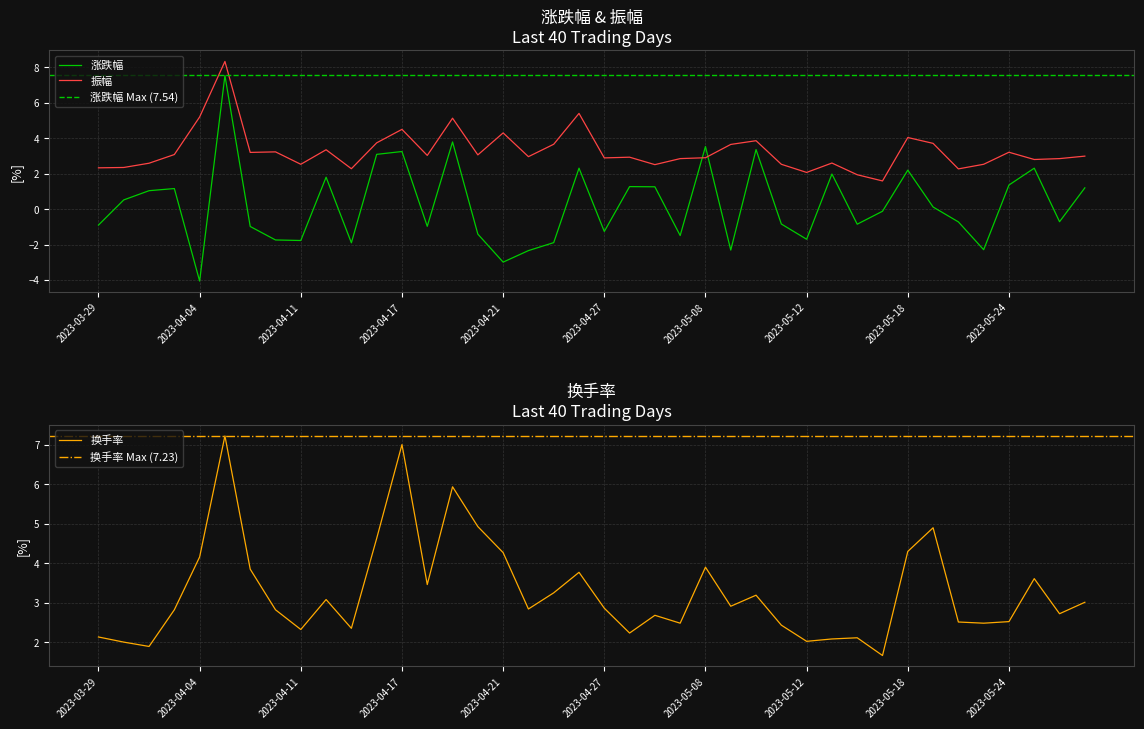

Reading left to right, extract all data points from this chart.

涨跌幅: 2023-03-29=-0.9	2023-03-30=0.5	2023-03-31=1.0	2023-04-03=1.2	2023-04-04=-4.1	2023-04-06=7.5	2023-04-07=-1.0	2023-04-10=-1.7	2023-04-11=-1.8	2023-04-12=1.8	2023-04-13=-1.9	2023-04-14=3.1	2023-04-17=3.2	2023-04-18=-1.0	2023-04-19=3.8	2023-04-20=-1.4	2023-04-21=-3.0	2023-04-24=-2.3	2023-04-25=-1.9	2023-04-26=2.3	2023-04-27=-1.3	2023-04-28=1.3	2023-05-04=1.3	2023-05-05=-1.5	2023-05-08=3.5	2023-05-09=-2.3	2023-05-10=3.4	2023-05-11=-0.8	2023-05-12=-1.7	2023-05-15=2.0	2023-05-16=-0.8	2023-05-17=-0.1	2023-05-18=2.2	2023-05-19=0.1	2023-05-22=-0.7	2023-05-23=-2.3	2023-05-24=1.4	2023-05-25=2.3	2023-05-26=-0.7	2023-05-29=1.2
振幅: 2023-03-29=2.3	2023-03-30=2.4	2023-03-31=2.6	2023-04-03=3.1	2023-04-04=5.2	2023-04-06=8.3	2023-04-07=3.2	2023-04-10=3.2	2023-04-11=2.5	2023-04-12=3.4	2023-04-13=2.3	2023-04-14=3.7	2023-04-17=4.5	2023-04-18=3.0	2023-04-19=5.1	2023-04-20=3.1	2023-04-21=4.3	2023-04-24=3.0	2023-04-25=3.7	2023-04-26=5.4	2023-04-27=2.9	2023-04-28=2.9	2023-05-04=2.5	2023-05-05=2.9	2023-05-08=2.9	2023-05-09=3.6	2023-05-10=3.9	2023-05-11=2.5	2023-05-12=2.1	2023-05-15=2.6	2023-05-16=1.9	2023-05-17=1.6	2023-05-18=4.0	2023-05-19=3.7	2023-05-22=2.3	2023-05-23=2.5	2023-05-24=3.2	2023-05-25=2.8	2023-05-26=2.9	2023-05-29=3.0
换手率: 2023-03-29=2.1	2023-03-30=2.0	2023-03-31=1.9	2023-04-03=2.8	2023-04-04=4.2	2023-04-06=7.2	2023-04-07=3.9	2023-04-10=2.8	2023-04-11=2.3	2023-04-12=3.1	2023-04-13=2.4	2023-04-14=4.6	2023-04-17=7.0	2023-04-18=3.5	2023-04-19=5.9	2023-04-20=4.9	2023-04-21=4.3	2023-04-24=2.8	2023-04-25=3.2	2023-04-26=3.8	2023-04-27=2.9	2023-04-28=2.2	2023-05-04=2.7	2023-05-05=2.5	2023-05-08=3.9	2023-05-09=2.9	2023-05-10=3.2	2023-05-11=2.4	2023-05-12=2.0	2023-05-15=2.1	2023-05-16=2.1	2023-05-17=1.7	2023-05-18=4.3	2023-05-19=4.9	2023-05-22=2.5	2023-05-23=2.5	2023-05-24=2.5	2023-05-25=3.6	2023-05-26=2.7	2023-05-29=3.0